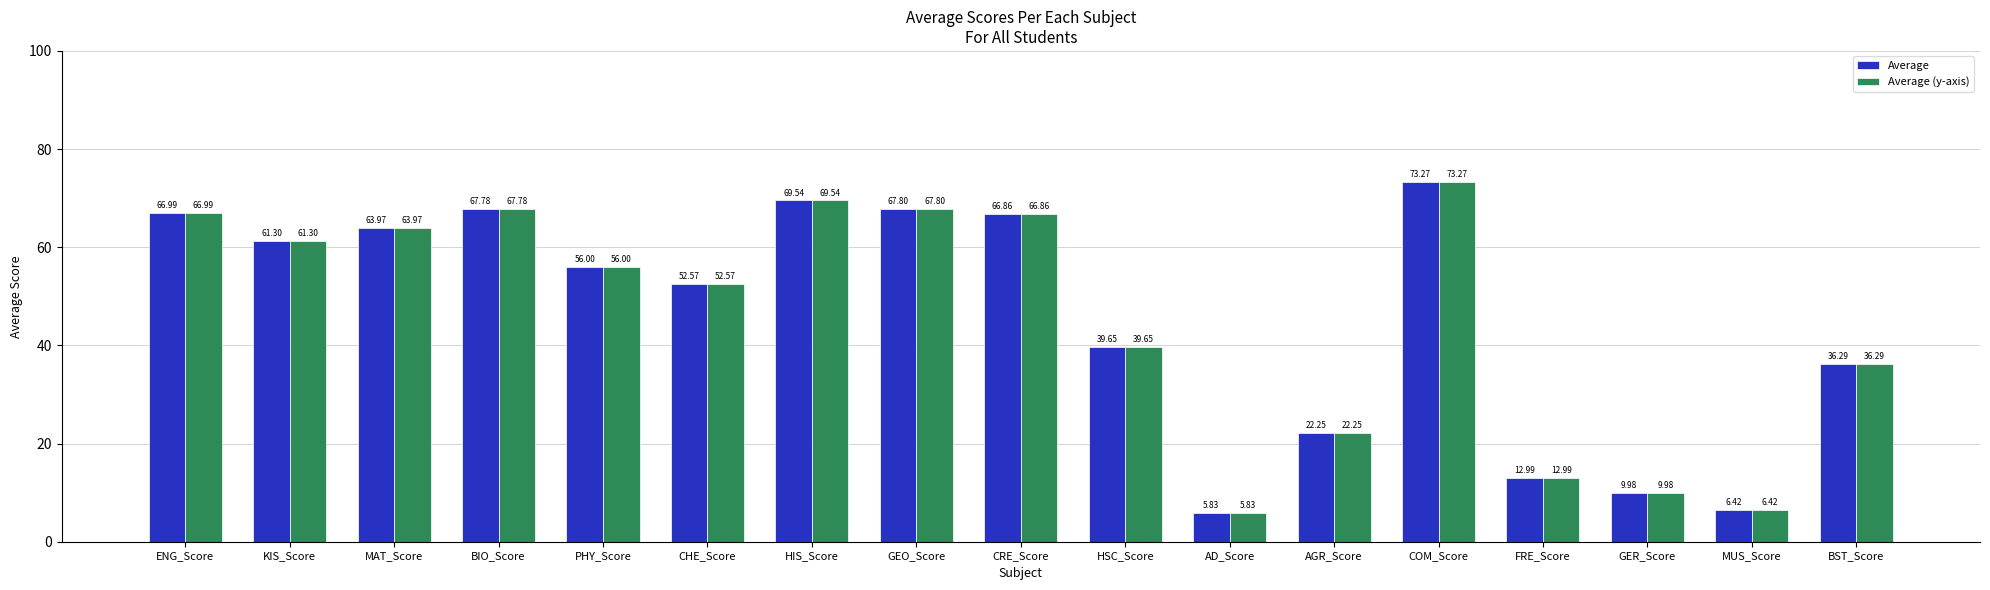

Count the number of data series in this chart.

2